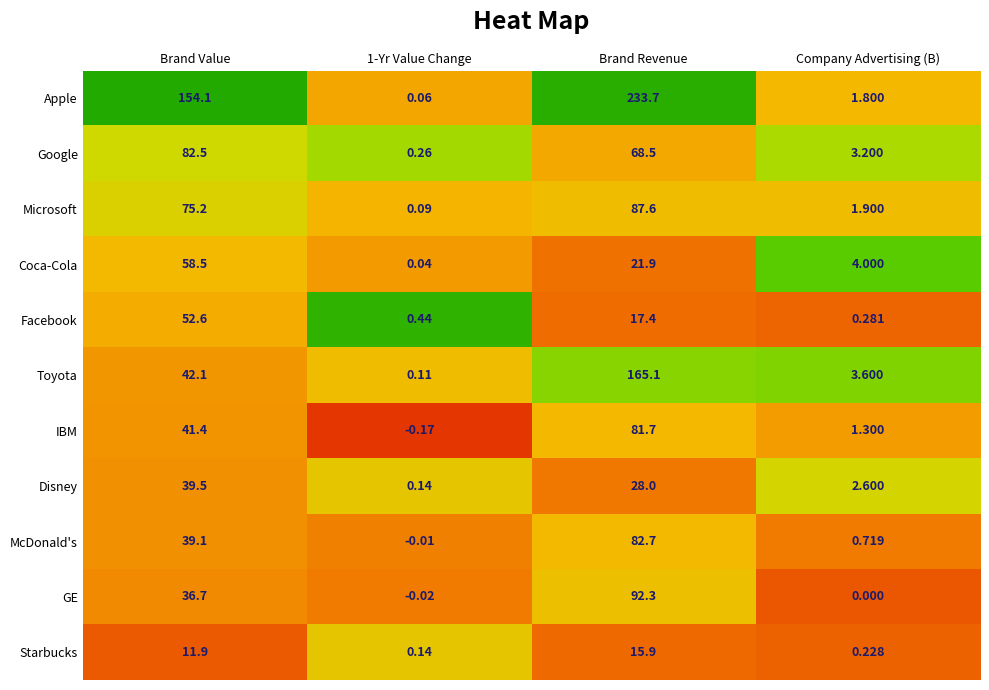

Rank the series by their maximum value, from lowest to highest.

Starbucks, Disney, Facebook, Coca-Cola, IBM, Google, McDonald's, Microsoft, GE, Toyota, Apple